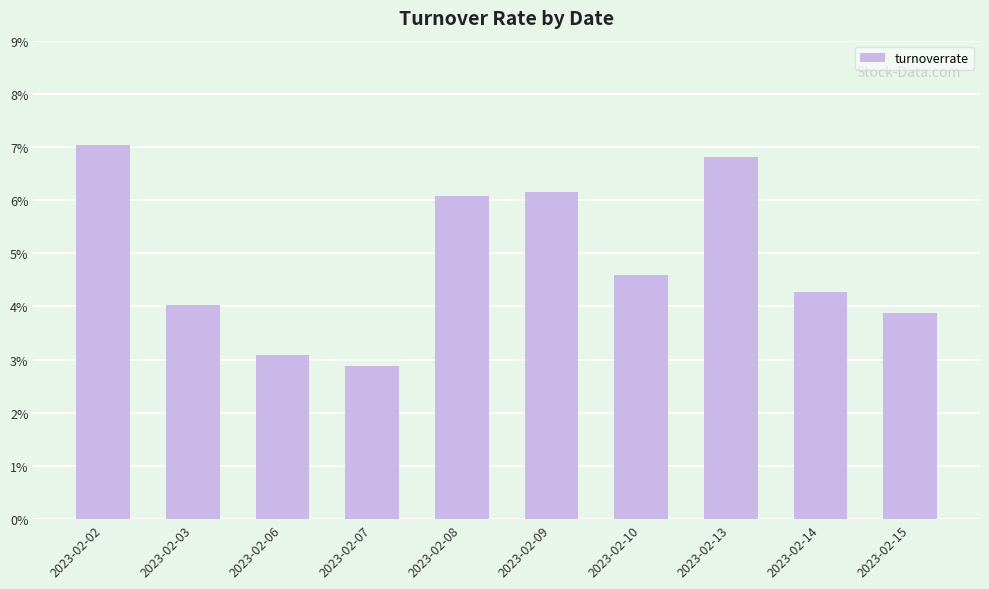

Between 2023-02-13 and 2023-02-03, which is larger?

2023-02-13